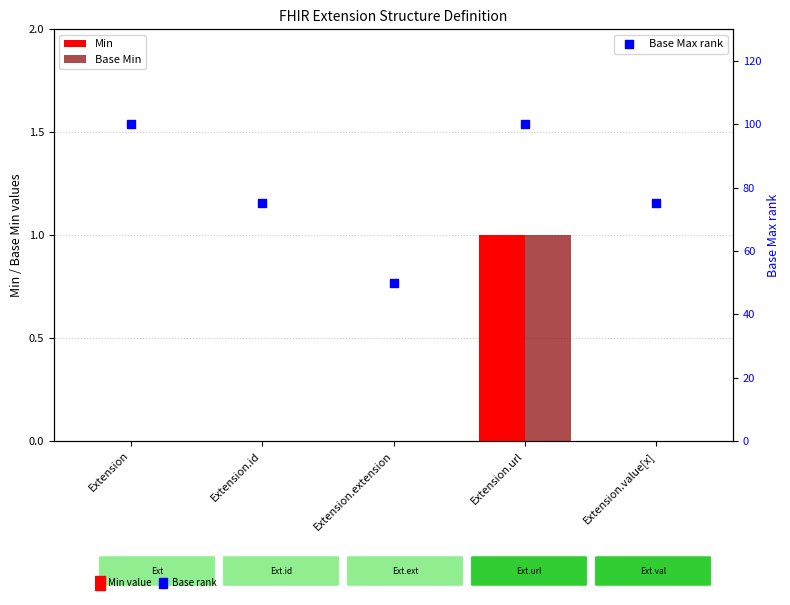

Is the value of Min at Extension.value[x] greater than the value of Base Max rank at Extension.value[x]?

No